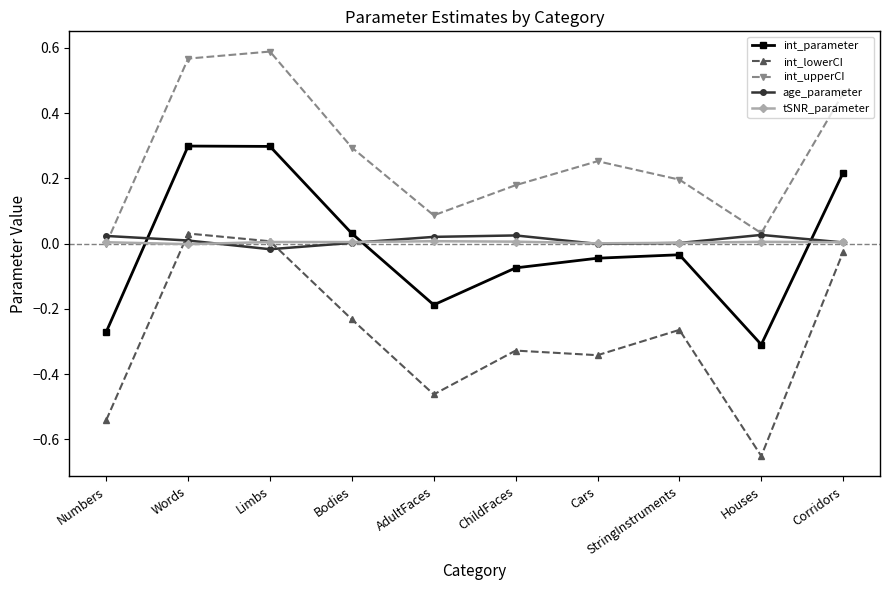

What are all the series names shown in the legend?

int_parameter, int_lowerCI, int_upperCI, age_parameter, tSNR_parameter